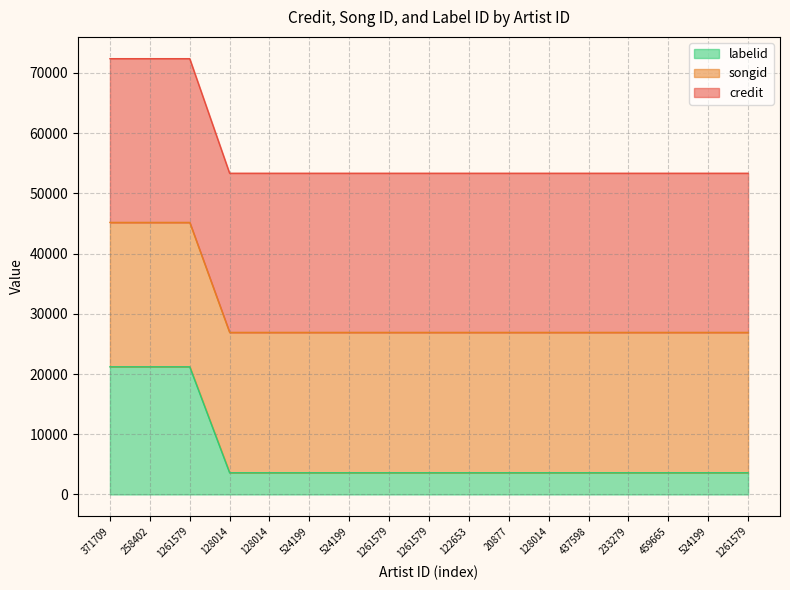

True or false: labelid and credit intersect in this chart.

False